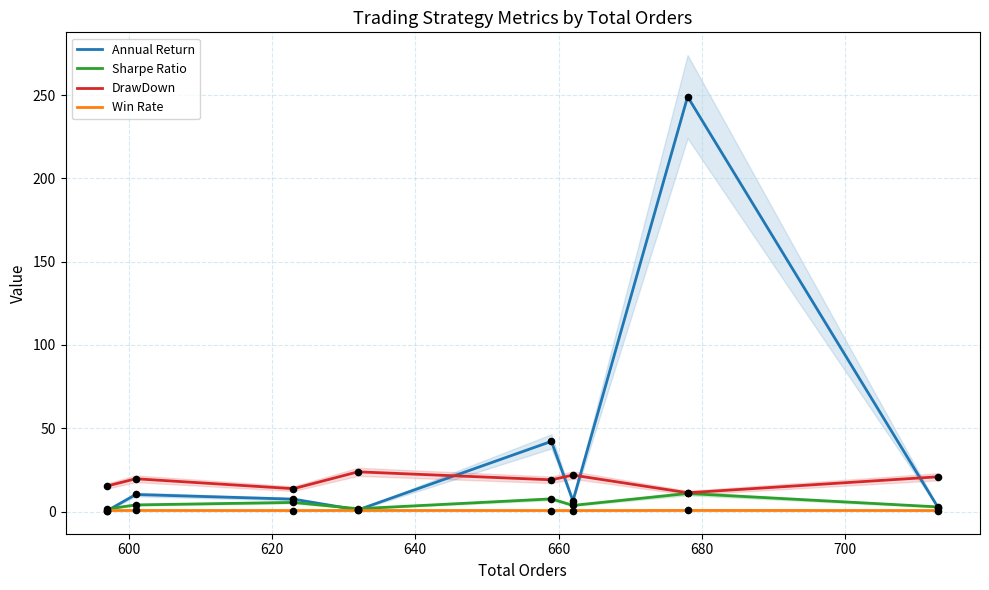

Is the value of Win Rate at 620 greater than the value of Sharpe Ratio at 580?

No